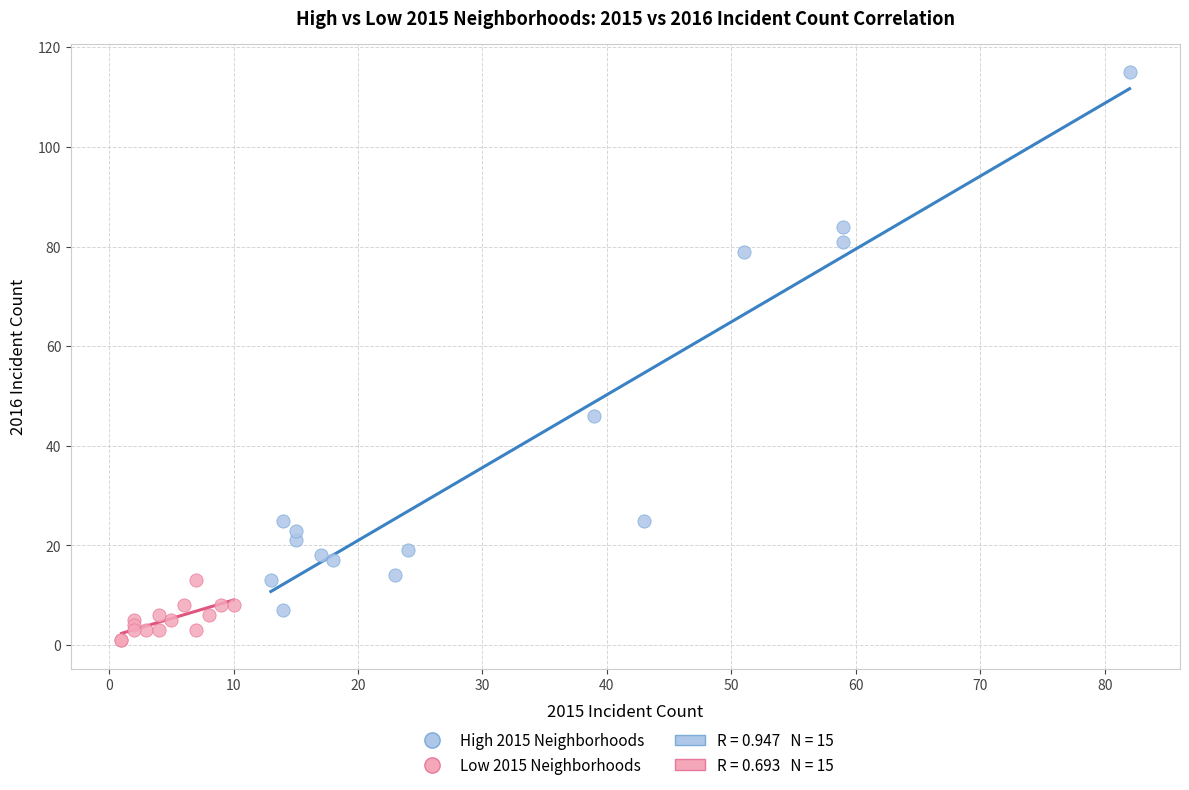

Which series has the largest Y range (max minus min)?

High 2015 Neighborhoods